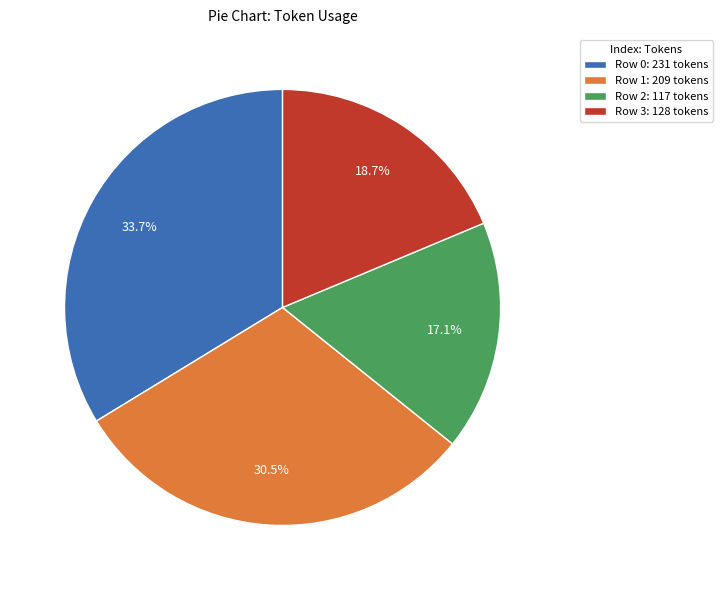

What is the ratio of the value at Row 3: 128 tokens to the value at Row 1: 209 tokens?

0.6